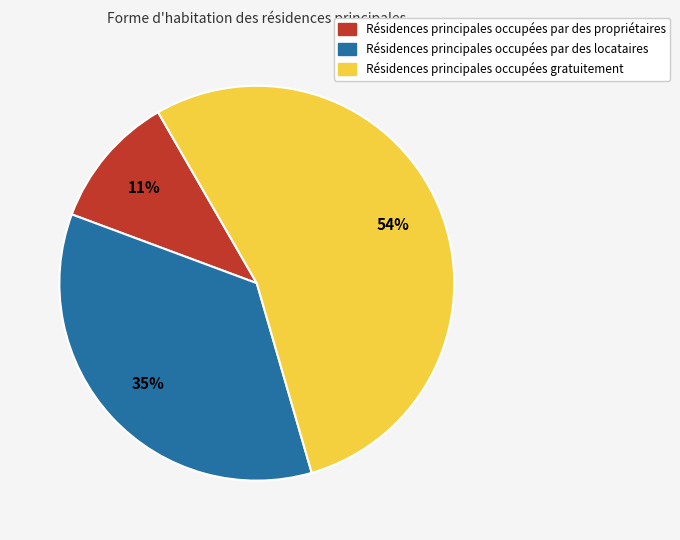

Does any single category account for the majority?

Yes